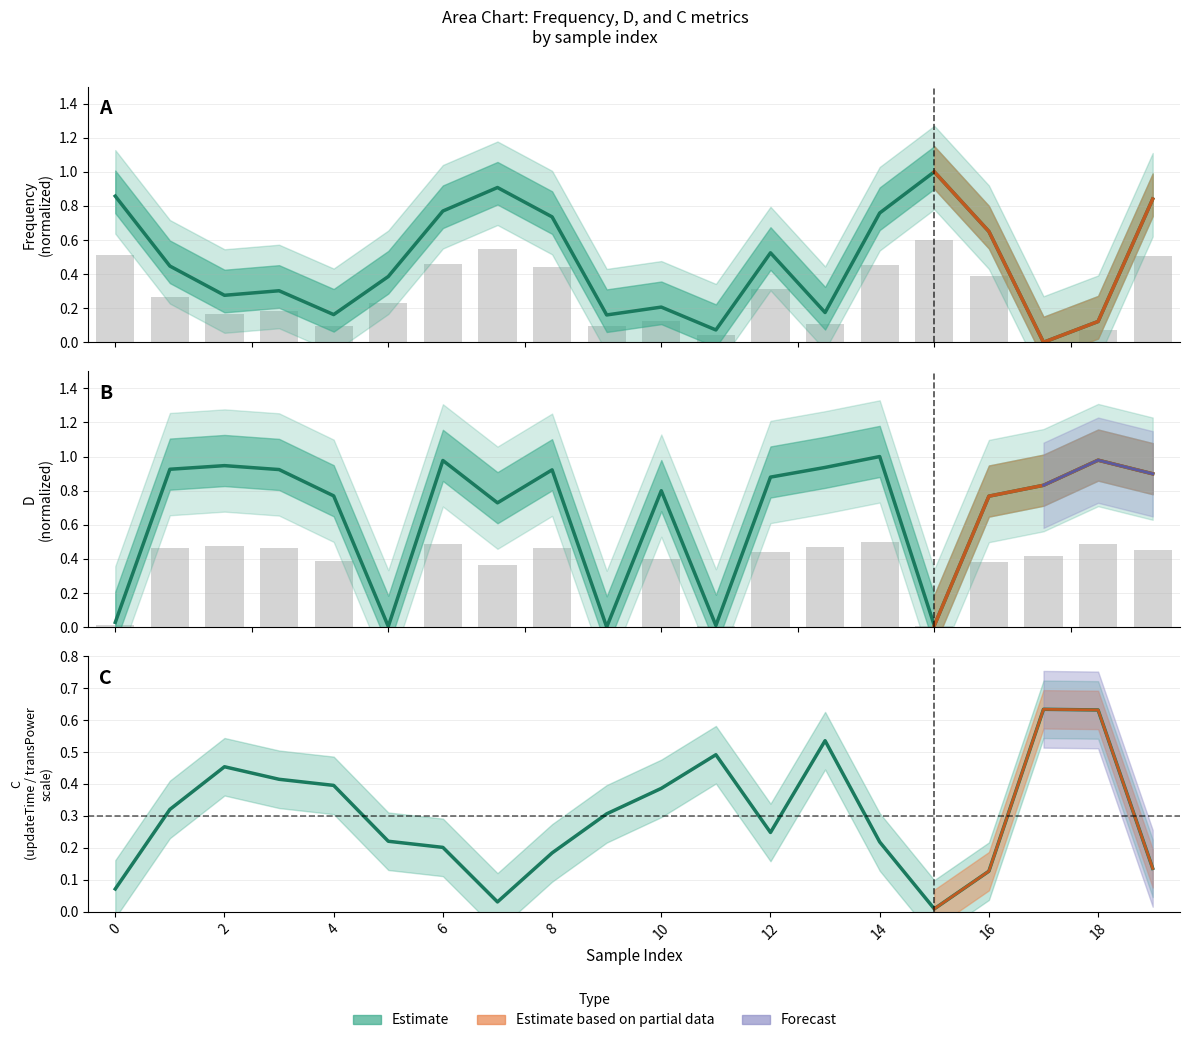

Rank the series by their maximum value, from highest to lowest.

frequency, D, C (estimate)